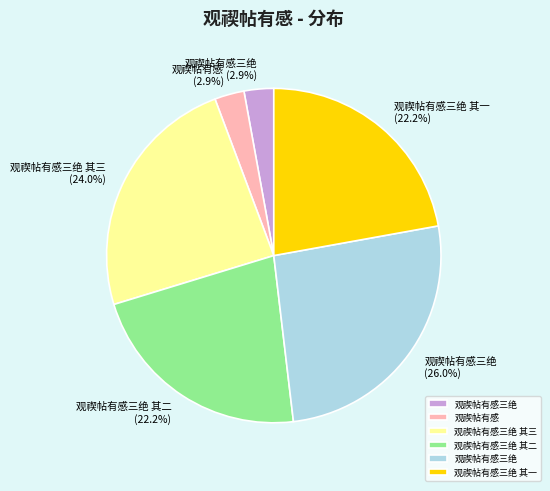

Does any single category account for the majority?

No